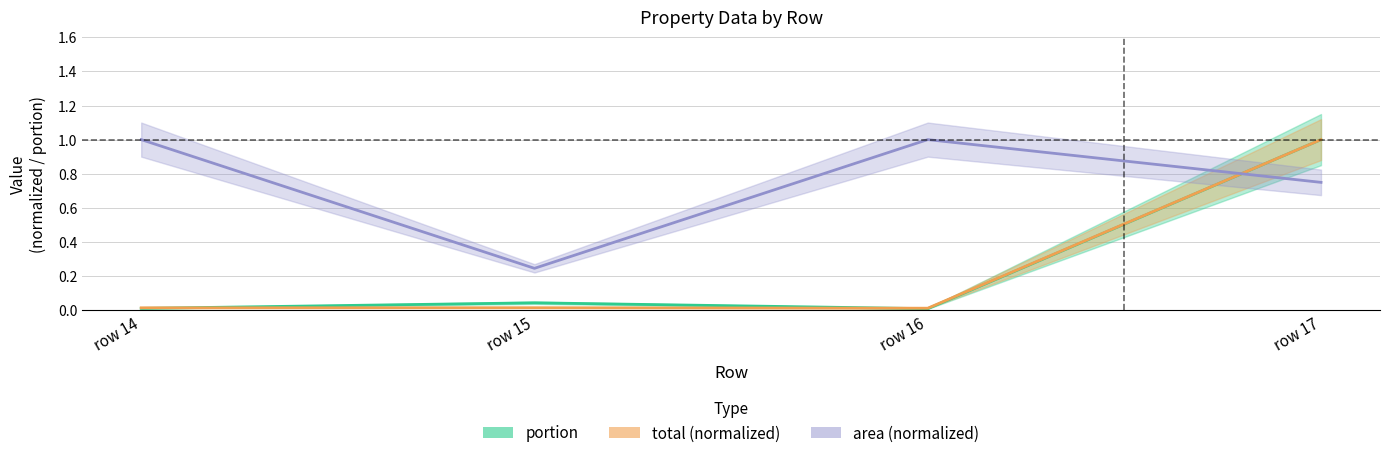

How many times do portion and total (normalized) cross each other?

2